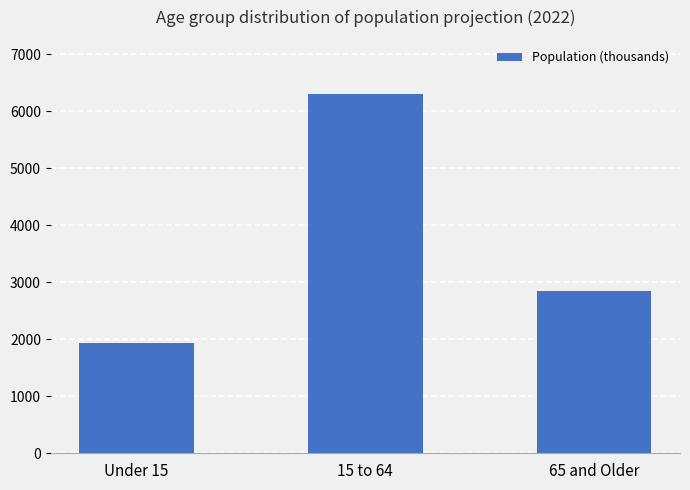

Count the number of categories in the chart.

3